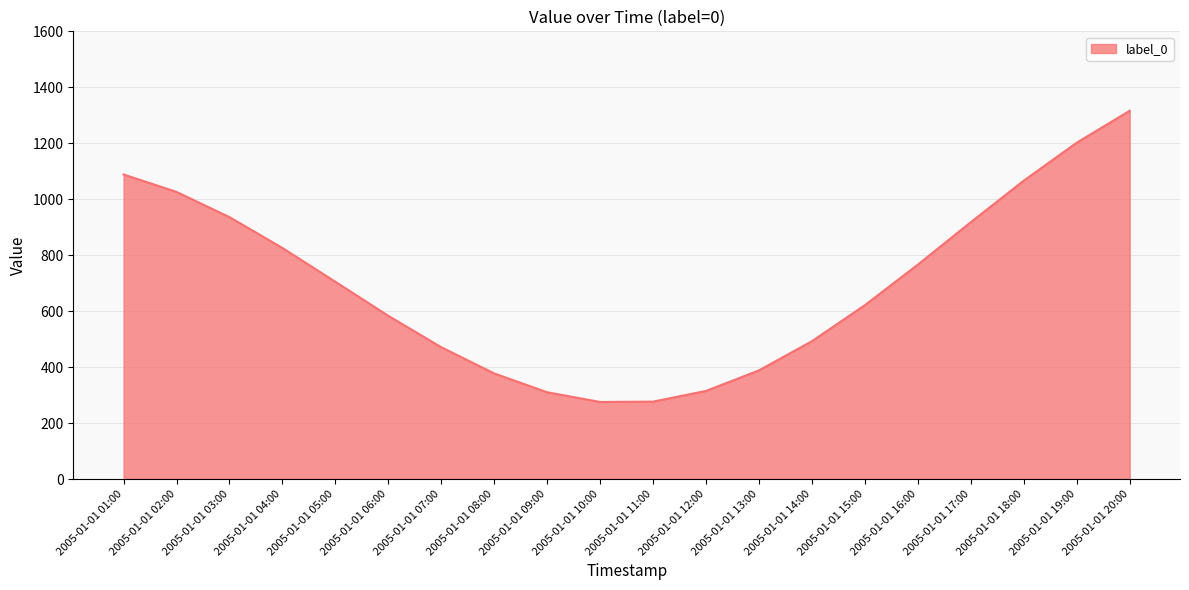

Does the chart have visible grid lines?

Yes